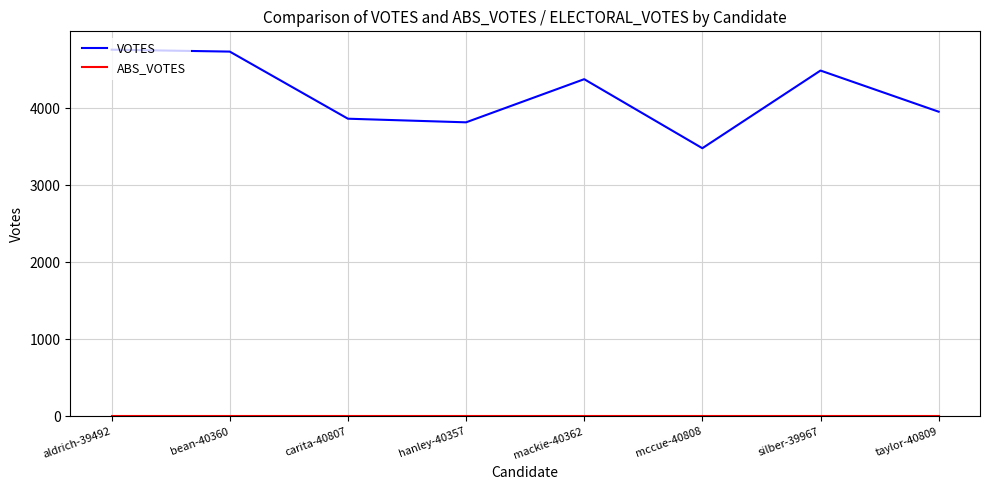

Which series has the widest spread of values?

VOTES